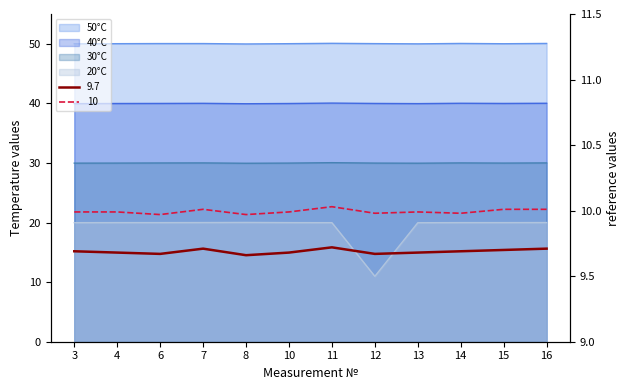

What is the total value across all series at 4?

159.6